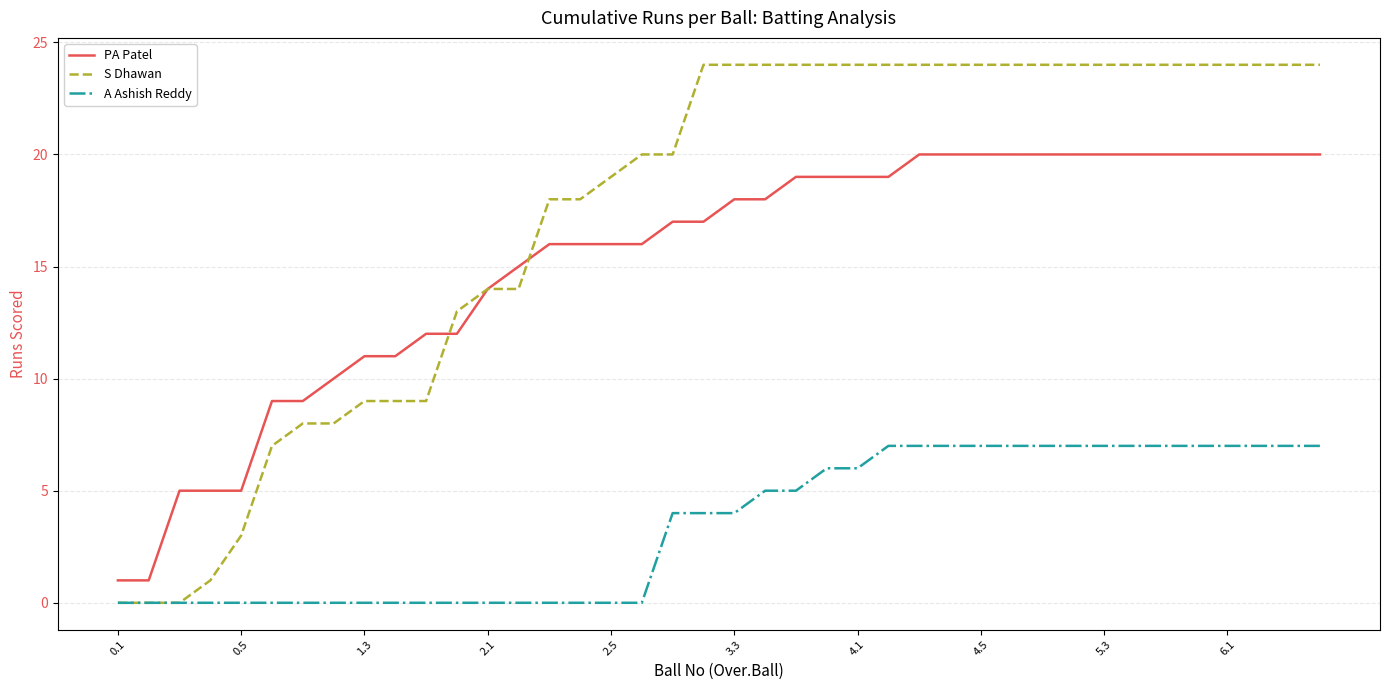

What is the maximum value for A Ashish Reddy?

7